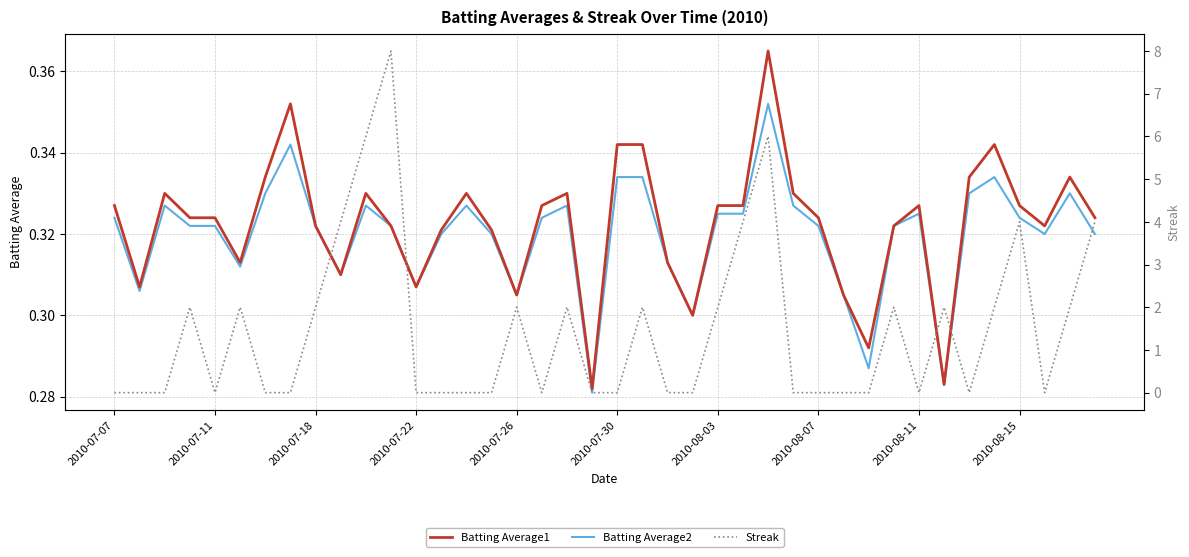

Reading left to right, transcribe all the data shown in this chart.

Batting Average1: 0.3	0.3	0.3	0.3	0.3	0.3	0.3	0.4	0.3	0.3	0.3	0.3	0.3	0.3	0.3	0.3	0.3	0.3	0.3	0.3	0.3	0.3	0.3	0.3	0.3	0.3	0.4	0.3	0.3	0.3	0.3	0.3	0.3	0.3	0.3	0.3	0.3	0.3	0.3	0.3
Batting Average2: 0.3	0.3	0.3	0.3	0.3	0.3	0.3	0.3	0.3	0.3	0.3	0.3	0.3	0.3	0.3	0.3	0.3	0.3	0.3	0.3	0.3	0.3	0.3	0.3	0.3	0.3	0.4	0.3	0.3	0.3	0.3	0.3	0.3	0.3	0.3	0.3	0.3	0.3	0.3	0.3
Streak: 0.0	0.0	0.0	2.0	0.0	2.0	0.0	0.0	2.0	4.0	6.0	8.0	0.0	0.0	0.0	0.0	2.0	0.0	2.0	0.0	0.0	2.0	0.0	0.0	2.0	4.0	6.0	0.0	0.0	0.0	0.0	2.0	0.0	2.0	0.0	2.0	4.0	0.0	2.0	4.0